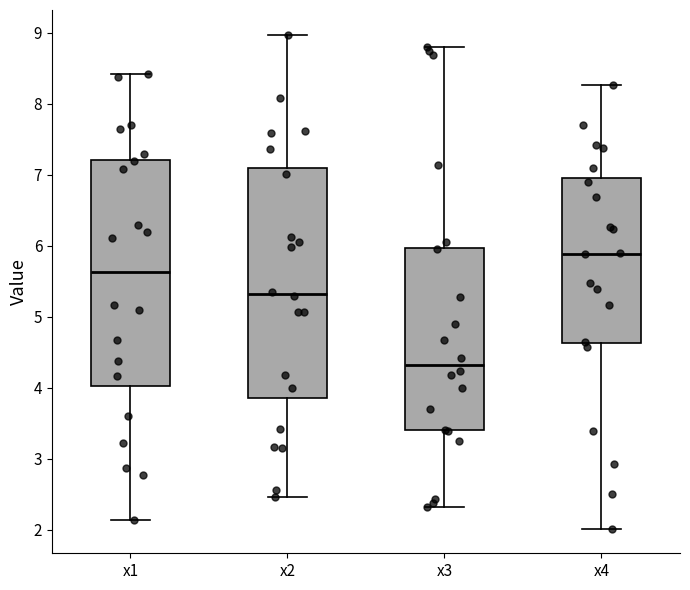

Reading left to right, transcribe this box plot: for each box, give where its median line is, the range the box spans, and where its two whiskers end, as read against the y-axis. The values are not printed on the chart, so give them approximately, as read against the axis.

x1: median 5.6, box 4.0 to 7.2, whiskers 2.1 to 8.4
x2: median 5.3, box 3.9 to 7.1, whiskers 2.5 to 9.0
x3: median 4.3, box 3.4 to 6.0, whiskers 2.3 to 8.8
x4: median 5.9, box 4.6 to 7.0, whiskers 2.0 to 8.3